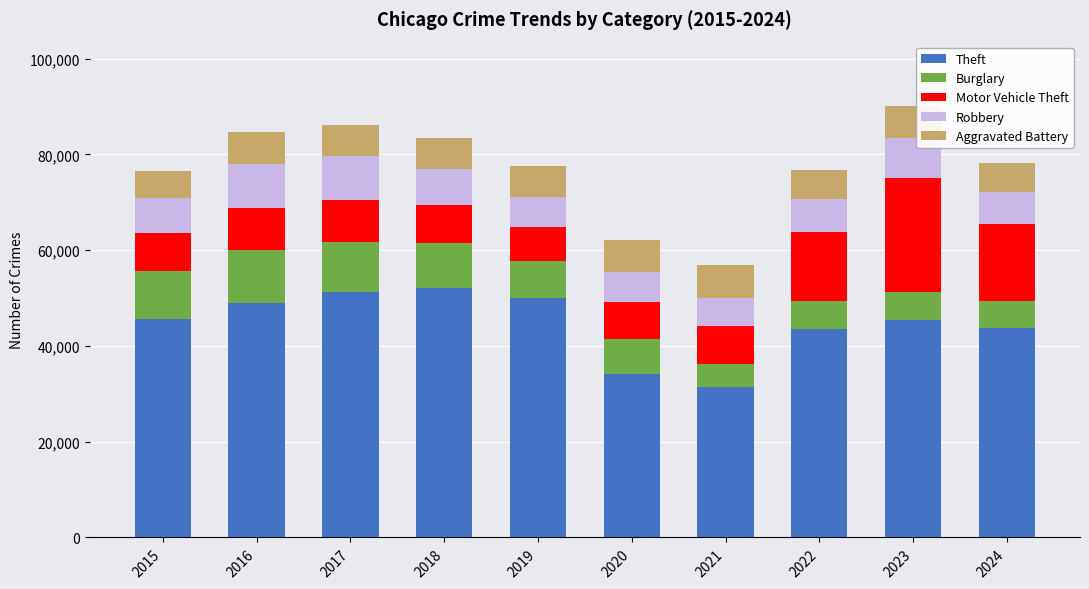

What are all the series names shown in the legend?

Theft, Burglary, Motor Vehicle Theft, Robbery, Aggravated Battery